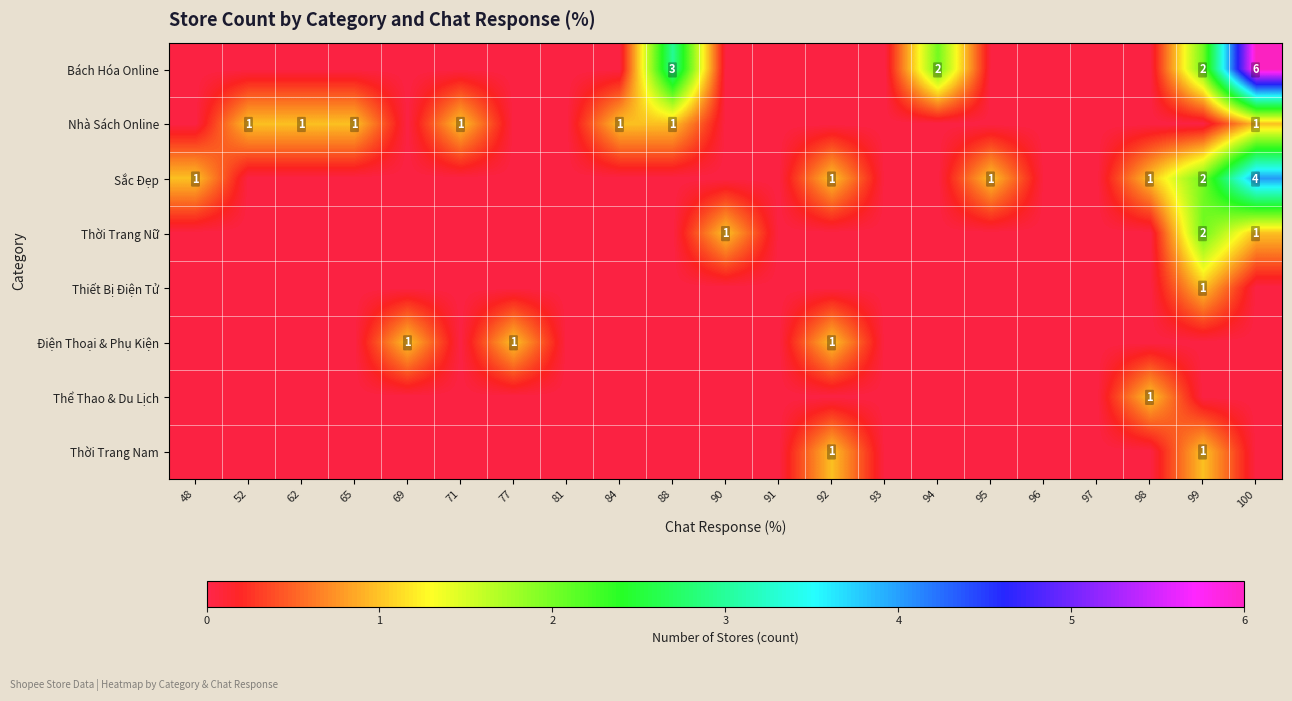

How many values in Thiết Bị Điện Tử are above zero?

1